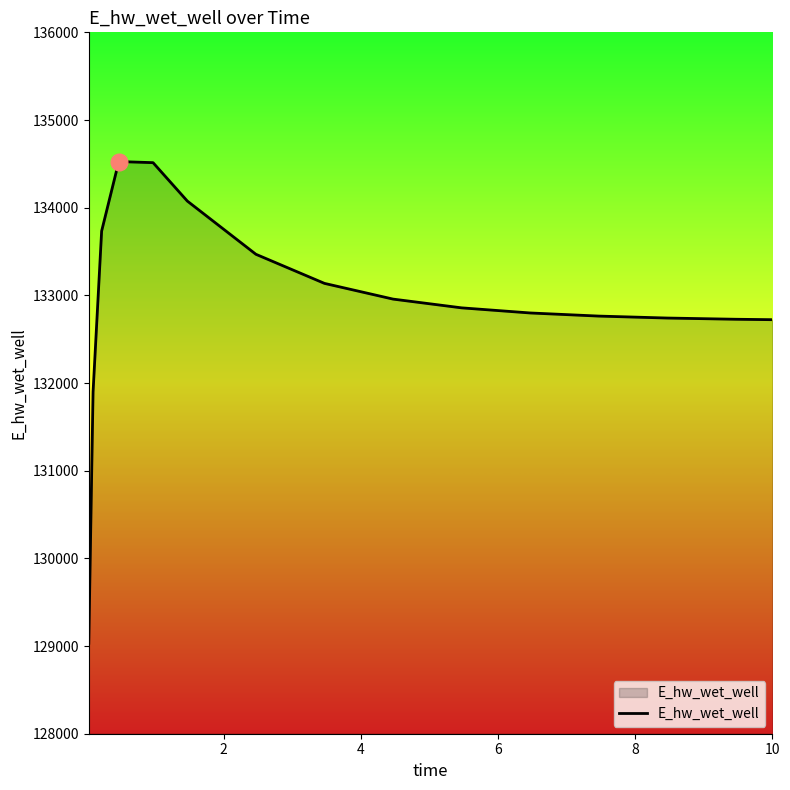

What is the difference between the maximum and minimum values?

5493.7